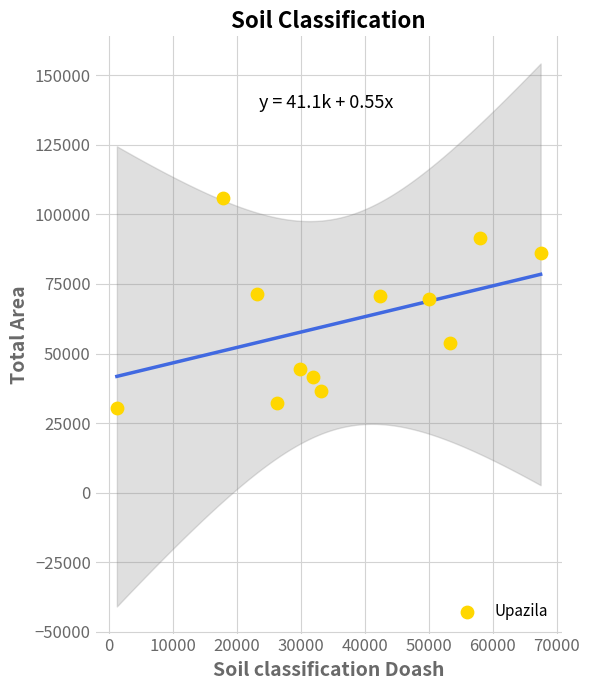

What is the range of Y values (max minus min)?

75383